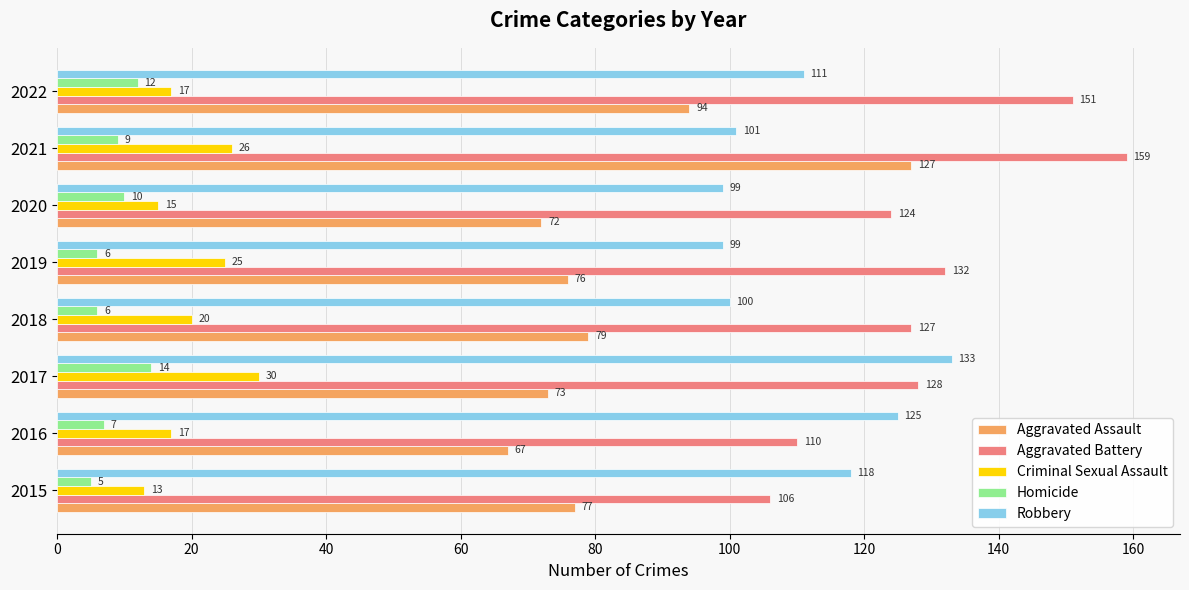

Is the value of Criminal Sexual Assault at 2016 greater than the value of Aggravated Assault at 2016?

No